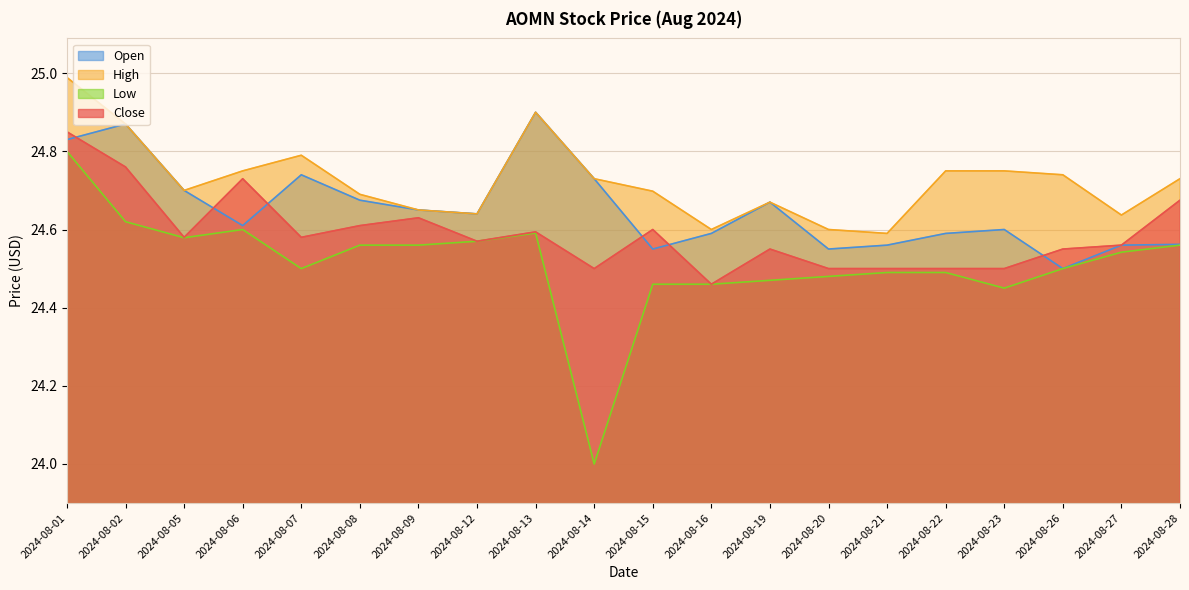

Reading left to right, transcribe all the data shown in this chart.

Close: 2024-08-01=24.9	2024-08-02=24.8	2024-08-05=24.6	2024-08-06=24.7	2024-08-07=24.6	2024-08-08=24.6	2024-08-09=24.6	2024-08-12=24.6	2024-08-13=24.6	2024-08-14=24.5	2024-08-15=24.6	2024-08-16=24.5	2024-08-19=24.5	2024-08-20=24.5	2024-08-21=24.5	2024-08-22=24.5	2024-08-23=24.5	2024-08-26=24.5	2024-08-27=24.6	2024-08-28=24.7
High: 2024-08-01=25.0	2024-08-02=24.9	2024-08-05=24.7	2024-08-06=24.8	2024-08-07=24.8	2024-08-08=24.7	2024-08-09=24.6	2024-08-12=24.6	2024-08-13=24.9	2024-08-14=24.7	2024-08-15=24.7	2024-08-16=24.6	2024-08-19=24.7	2024-08-20=24.6	2024-08-21=24.6	2024-08-22=24.8	2024-08-23=24.8	2024-08-26=24.7	2024-08-27=24.6	2024-08-28=24.7
Low: 2024-08-01=24.8	2024-08-02=24.6	2024-08-05=24.6	2024-08-06=24.6	2024-08-07=24.5	2024-08-08=24.6	2024-08-09=24.6	2024-08-12=24.6	2024-08-13=24.6	2024-08-14=24.0	2024-08-15=24.5	2024-08-16=24.5	2024-08-19=24.5	2024-08-20=24.5	2024-08-21=24.5	2024-08-22=24.5	2024-08-23=24.5	2024-08-26=24.5	2024-08-27=24.5	2024-08-28=24.6
Open: 2024-08-01=24.8	2024-08-02=24.9	2024-08-05=24.7	2024-08-06=24.6	2024-08-07=24.7	2024-08-08=24.7	2024-08-09=24.6	2024-08-12=24.6	2024-08-13=24.9	2024-08-14=24.7	2024-08-15=24.5	2024-08-16=24.6	2024-08-19=24.7	2024-08-20=24.5	2024-08-21=24.6	2024-08-22=24.6	2024-08-23=24.6	2024-08-26=24.5	2024-08-27=24.6	2024-08-28=24.6